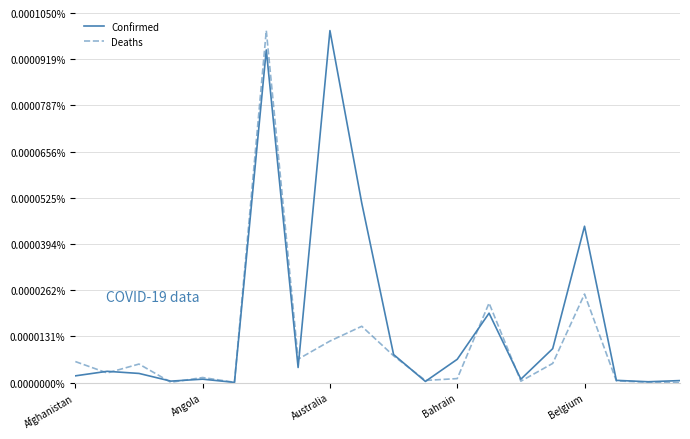

Is this an area chart (filled region under the line)?

No